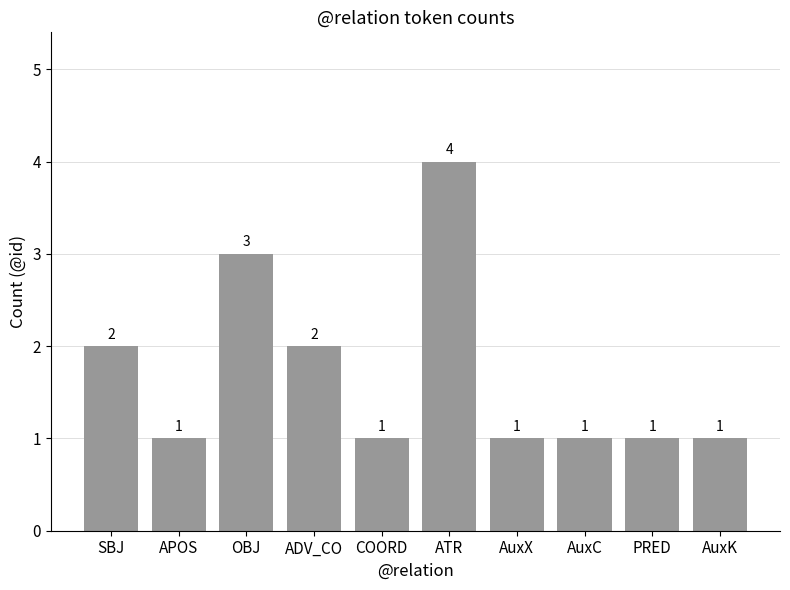

How many data points does each series have?

10